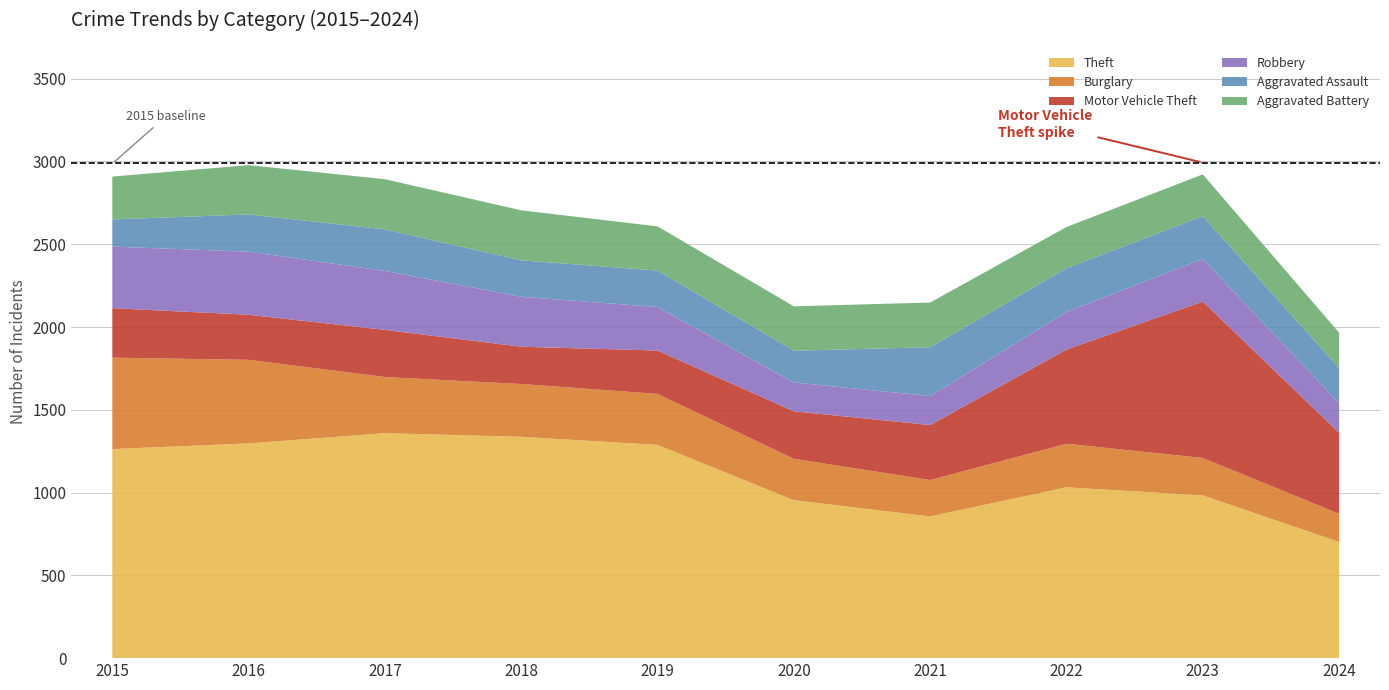

Reading left to right, what are all the values shown in this chart?

Theft: 1263	1297	1359	1337	1288	954	856	1032	983	702
Burglary: 552	505	339	319	308	250	220	263	226	170
Motor Vehicle Theft: 299	272	285	225	262	287	332	569	945	489
Robbery: 372	381	356	302	263	174	175	227	257	179
Aggravated Assault: 164	225	251	220	220	192	295	264	259	212
Aggravated Battery: 259	298	303	302	267	268	270	249	252	214